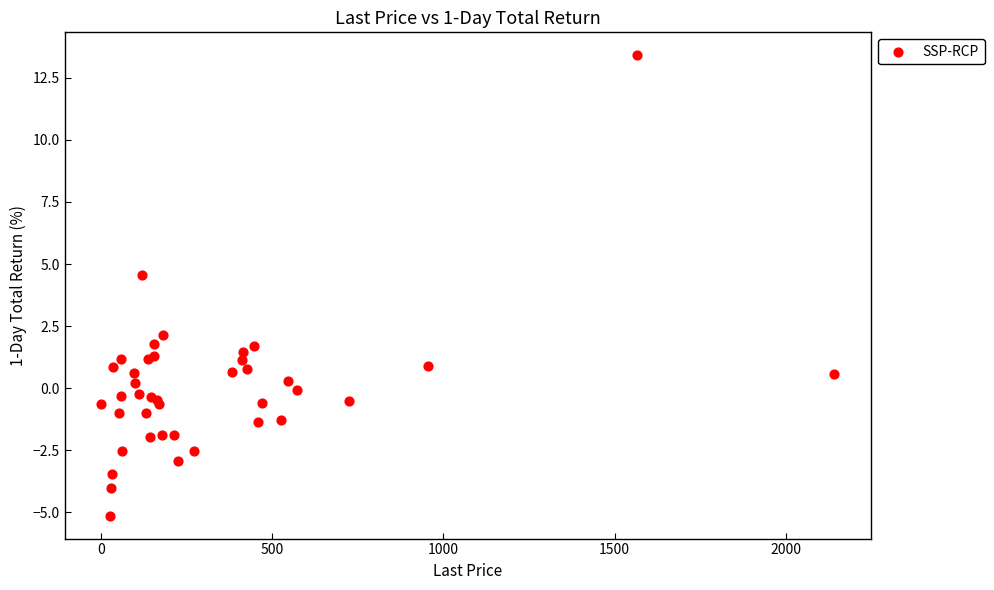

What Y value in the scatter plot is closest to 4?

4.6